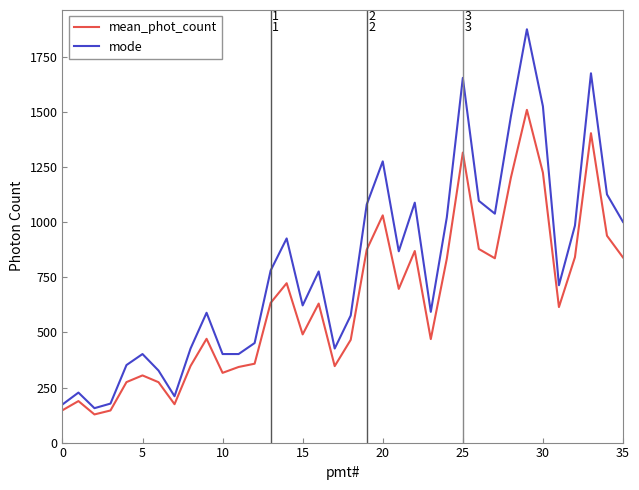

What is the lowest value of the mean_phot_count series?

127.9